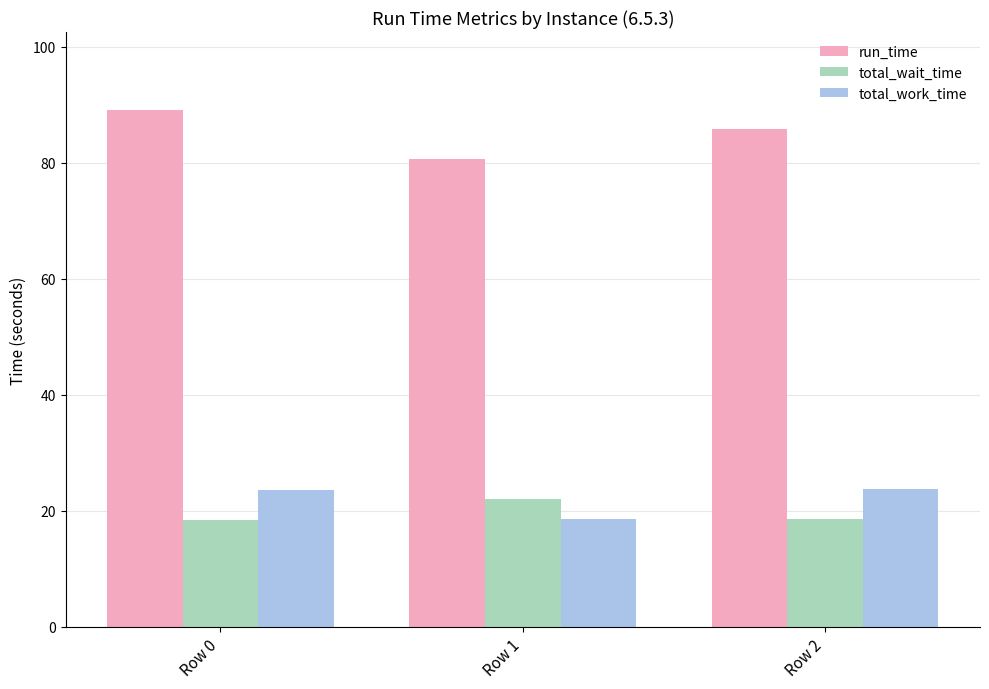

What is the spread (max minus min) of values at Row 2?

67.3